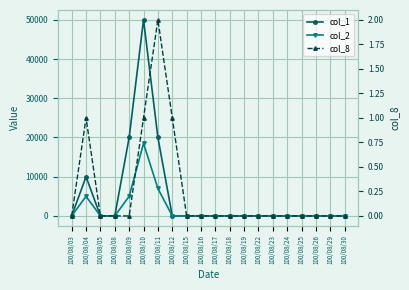

What is the total value across all series at 100/08/04?

15001